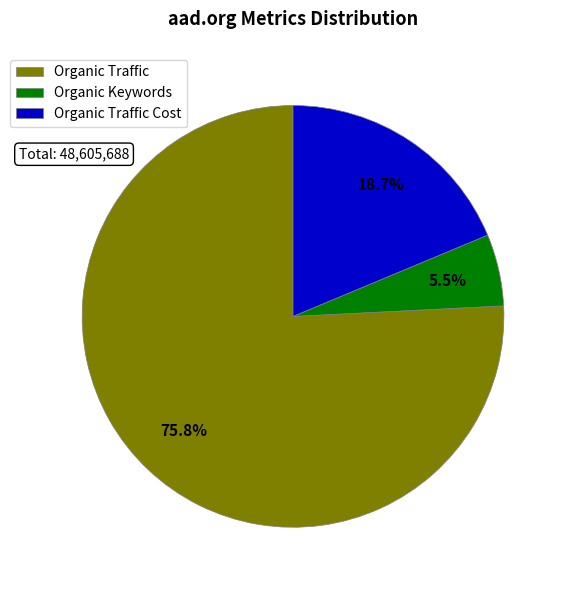

Which slice is the smallest?

Organic Keywords